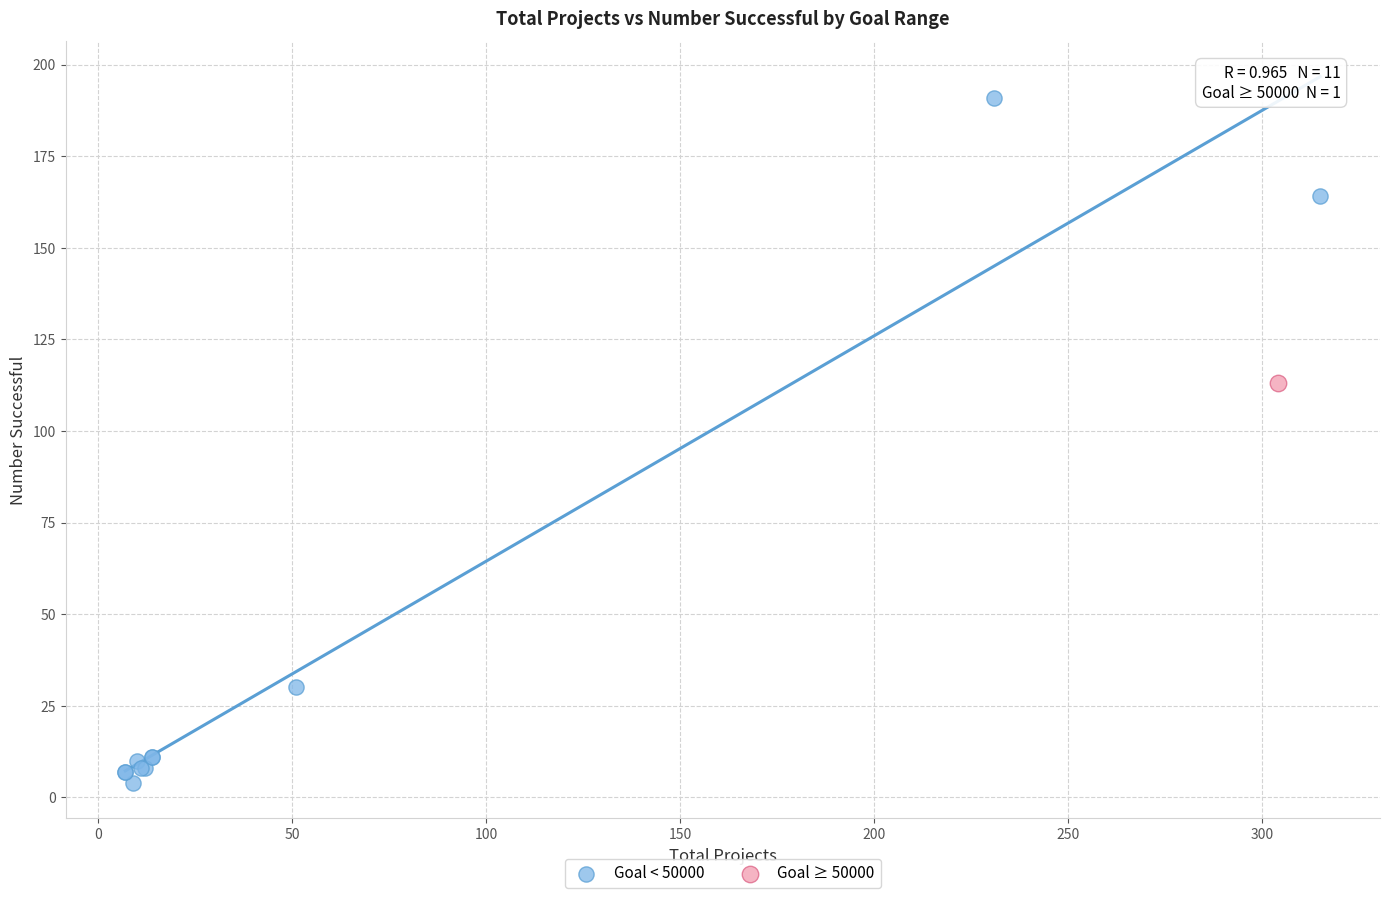

What are all the series names shown in the legend?

Goal < 50000, Goal ≥ 50000